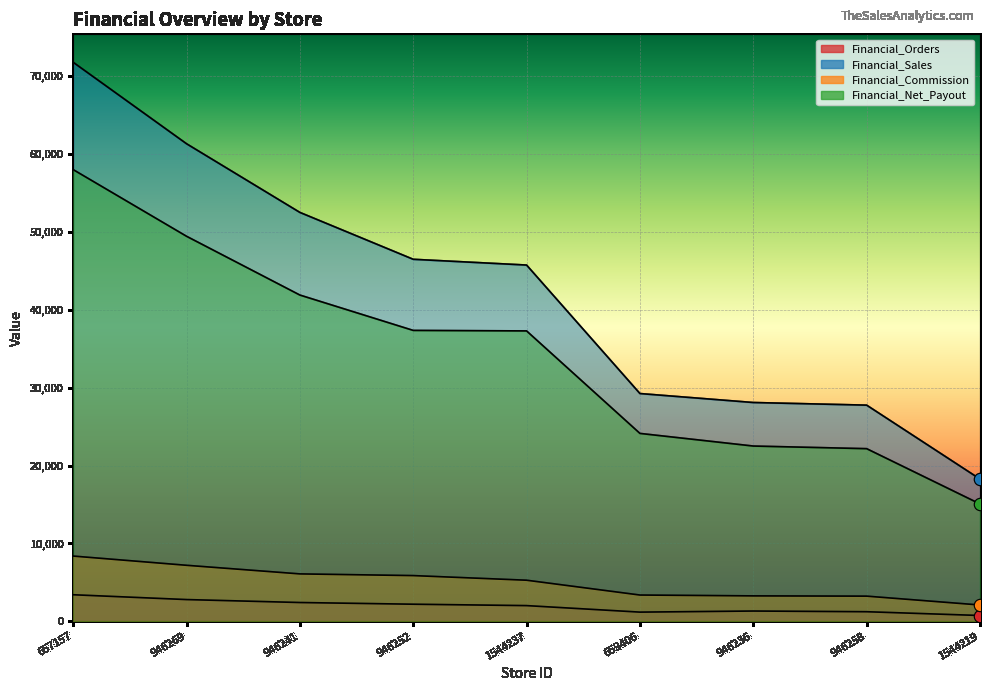

At which category is the sum across all series the highest?

657157